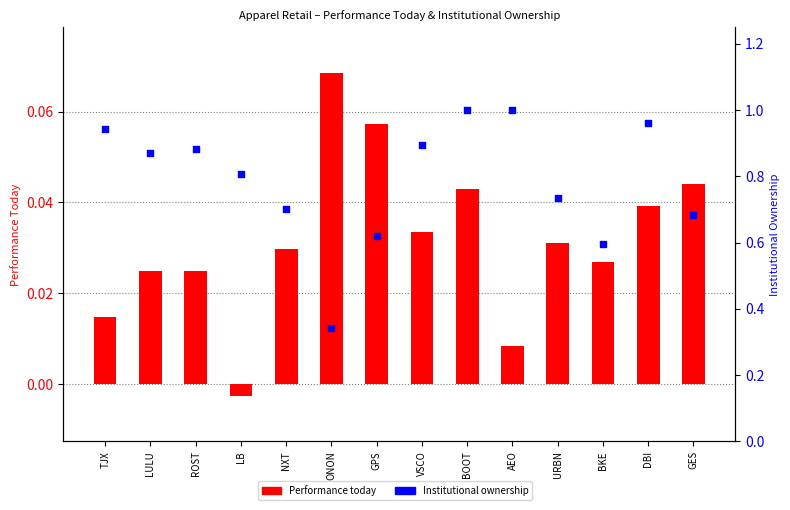

What is the total value across all series at GES?

0.7